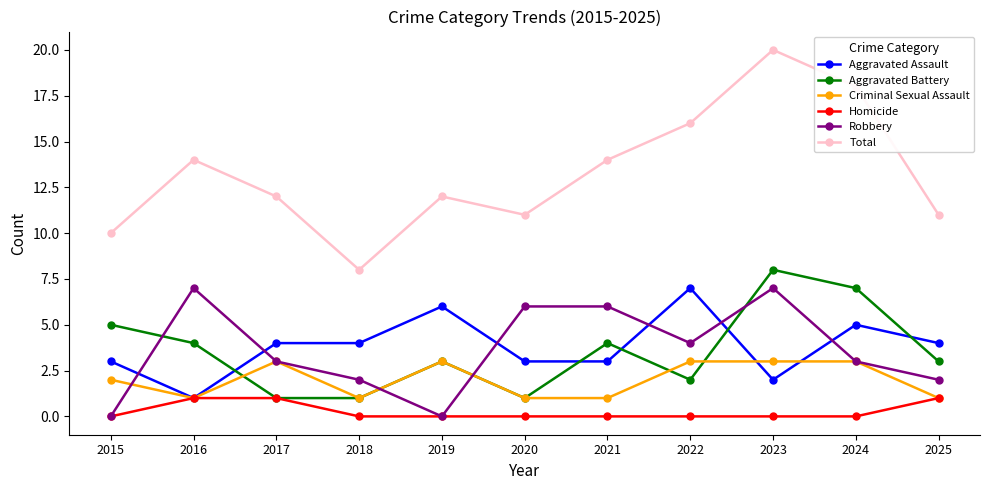

What is the approximate value of Robbery at 2016?

7